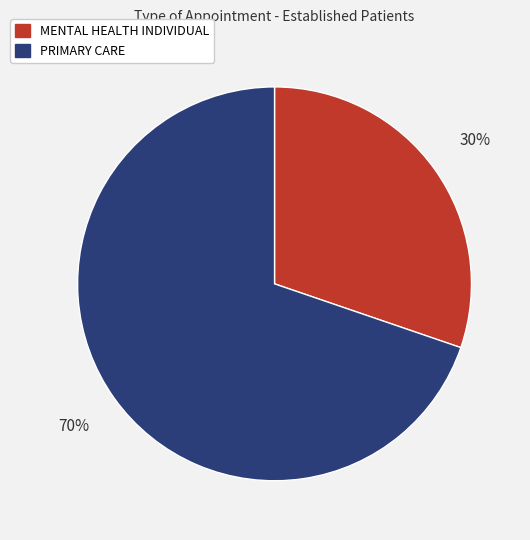

Combined, do PRIMARY CARE and MENTAL HEALTH INDIVIDUAL account for over 50%?

Yes